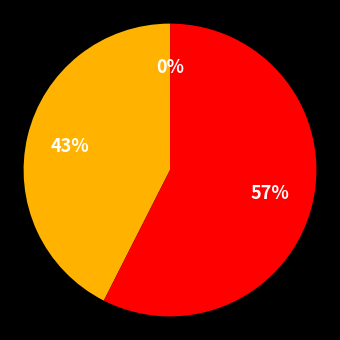

To the nearest percent, what is the average slice percentage?

33%